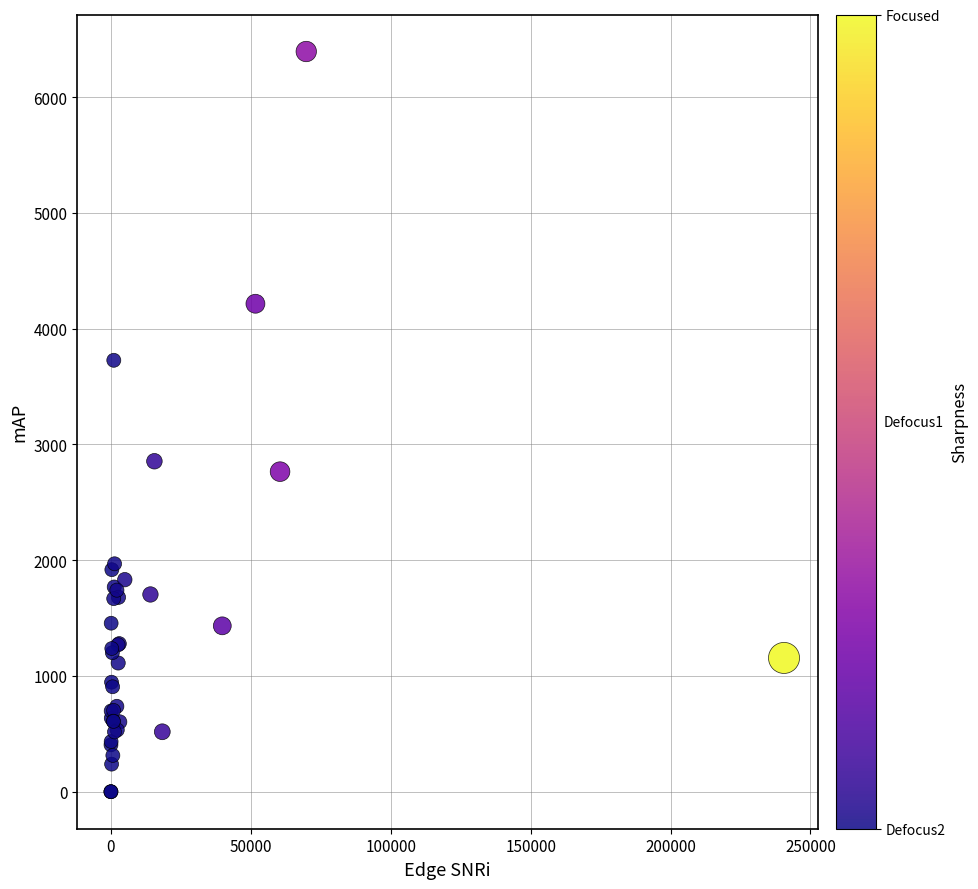

What Y value in the scatter plot is closest to 3196?

2854.6